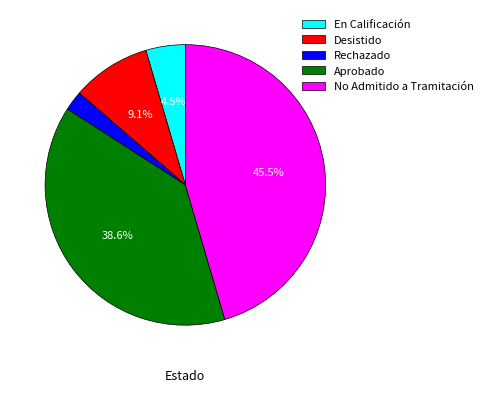

What is the ratio of the value at Desistido to the value at En Calificación?

2.0